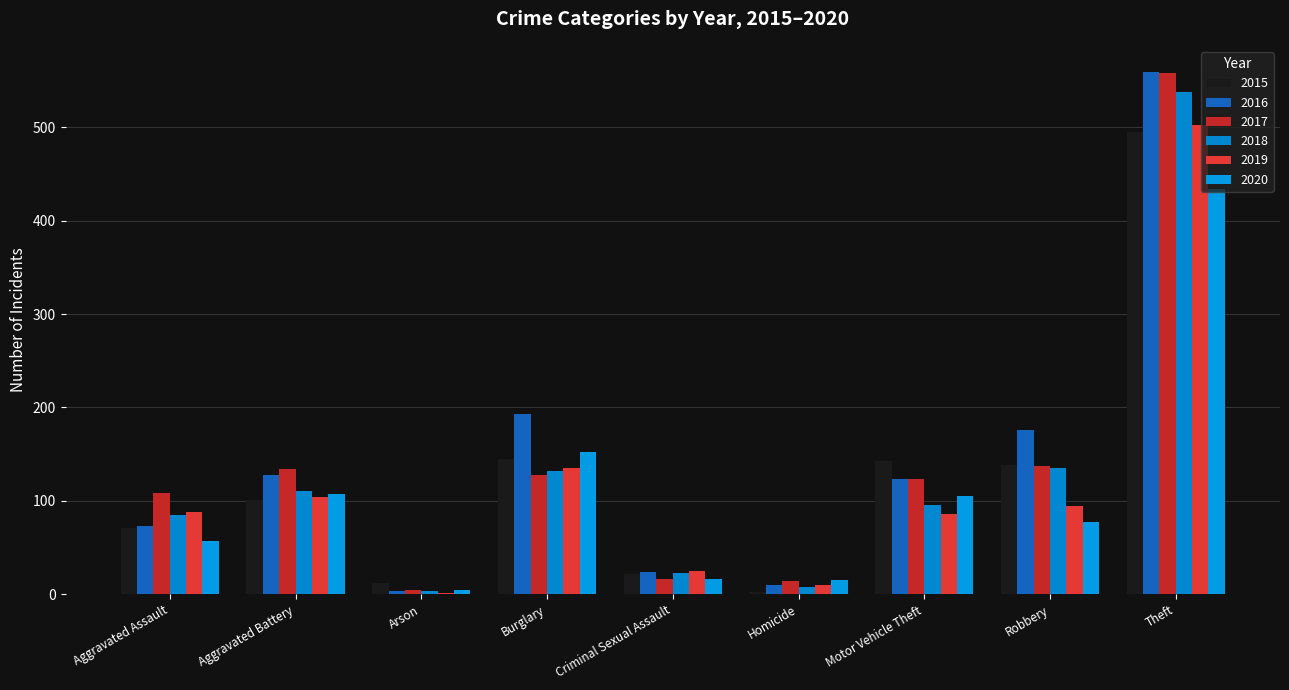

Reading right to left, transcribe all the data shown in this chart.

2015: 495	138	143	3	22	145	12	101	71
2016: 559	176	124	10	24	193	4	128	73
2017: 558	137	123	14	17	128	5	134	109
2018: 538	135	96	8	23	132	4	111	85
2019: 502	95	86	10	25	135	1	104	88
2020: 434	77	105	15	16	152	5	107	57